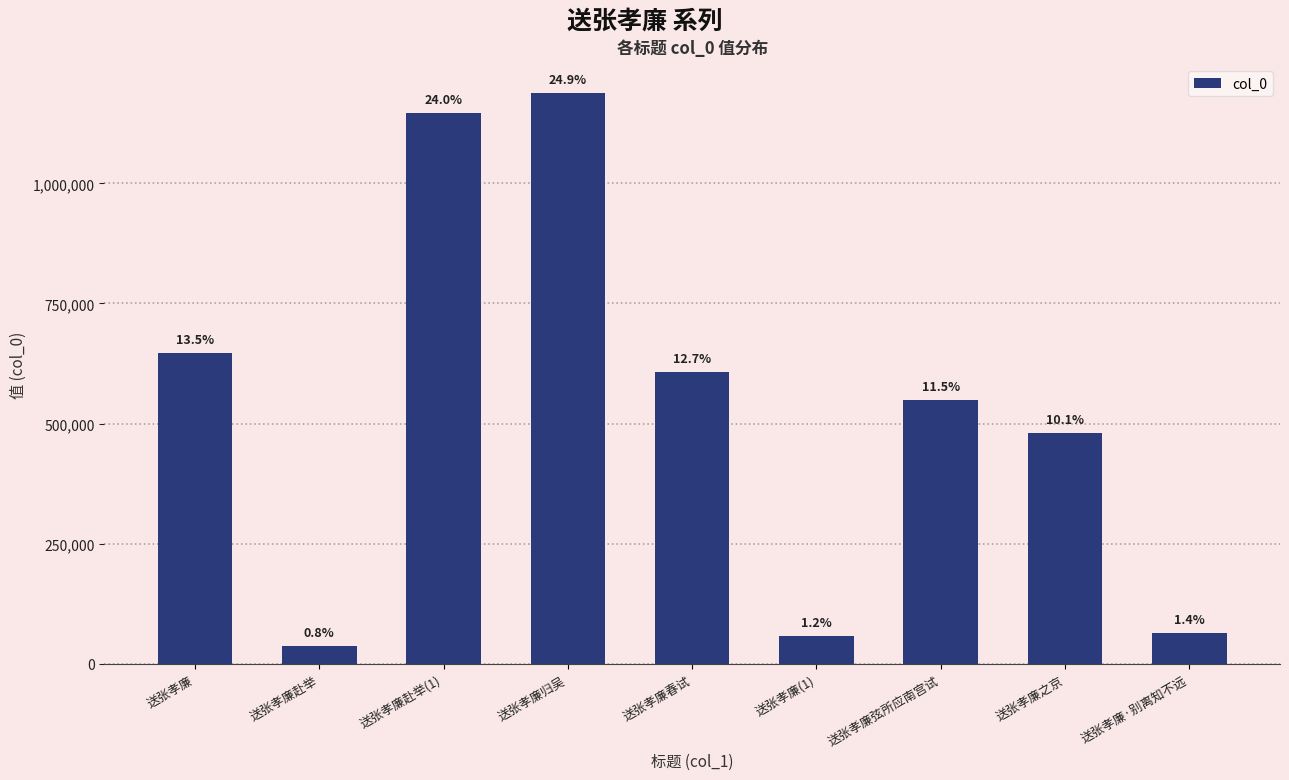

Does the chart contain stacked bars?

No